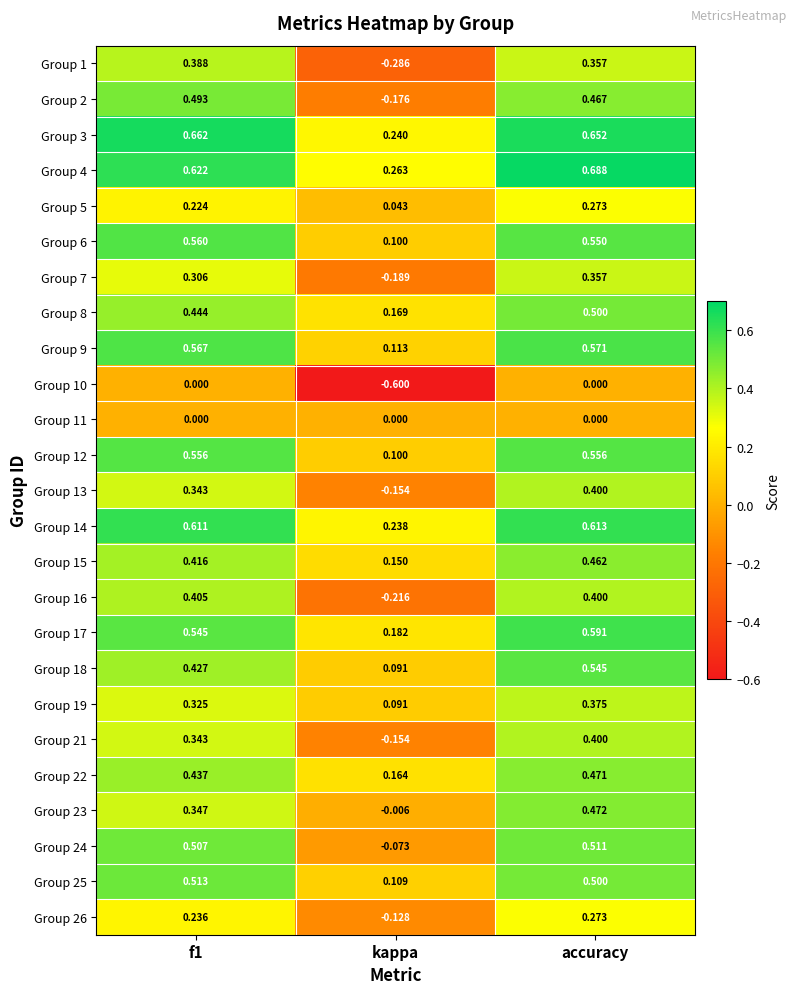

At which category is the sum across all series the highest?

accuracy